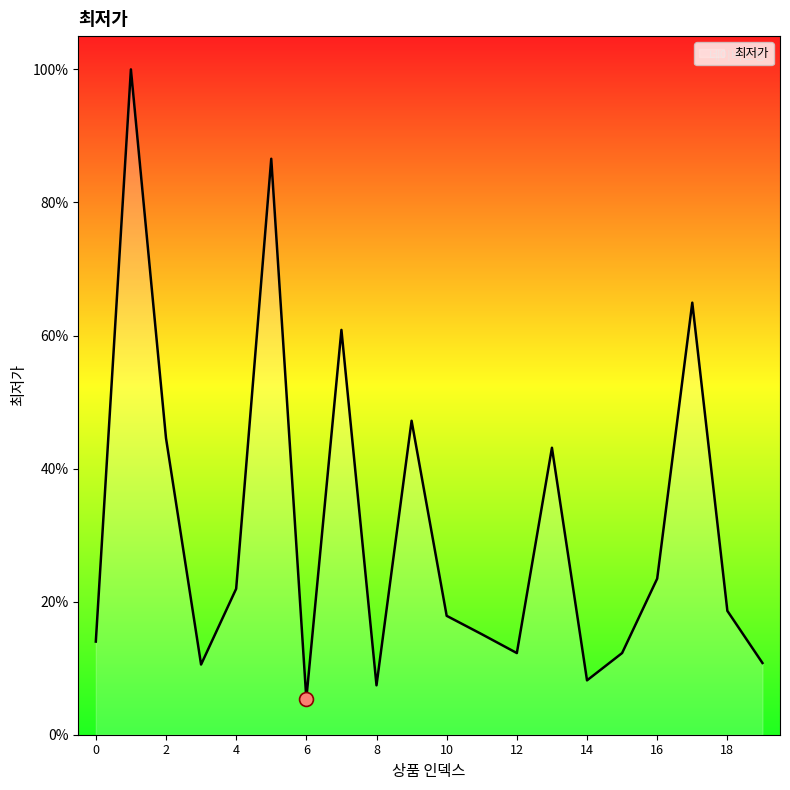

Is this an area chart (filled region under the line)?

Yes